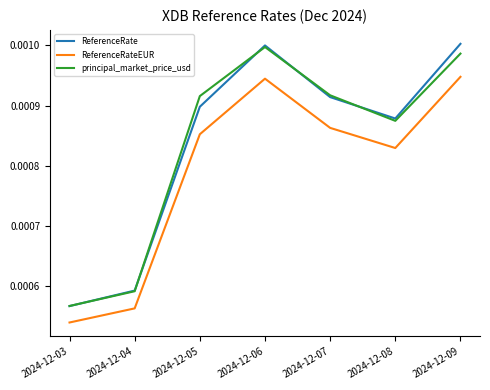

At which category does the chart reach its minimum across all series?

2024-12-03